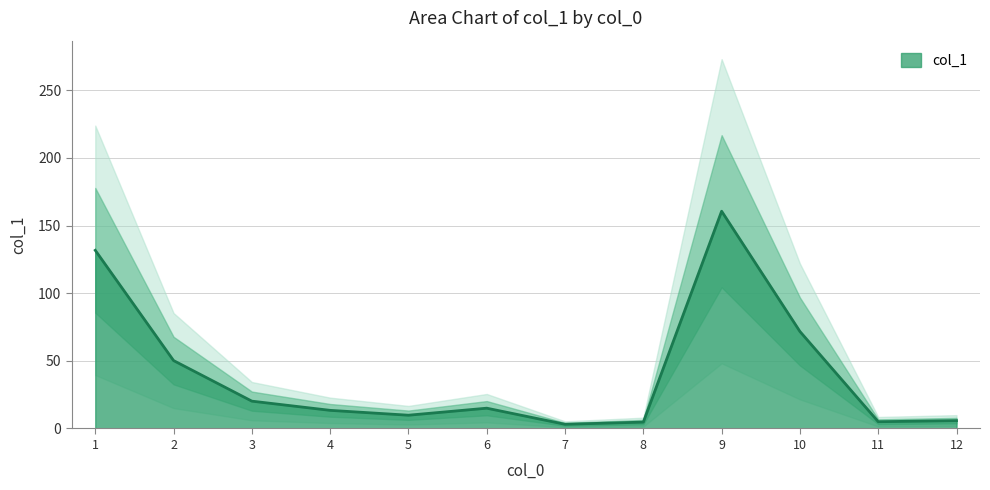

The value at 4 is 13.4. True or false?

True